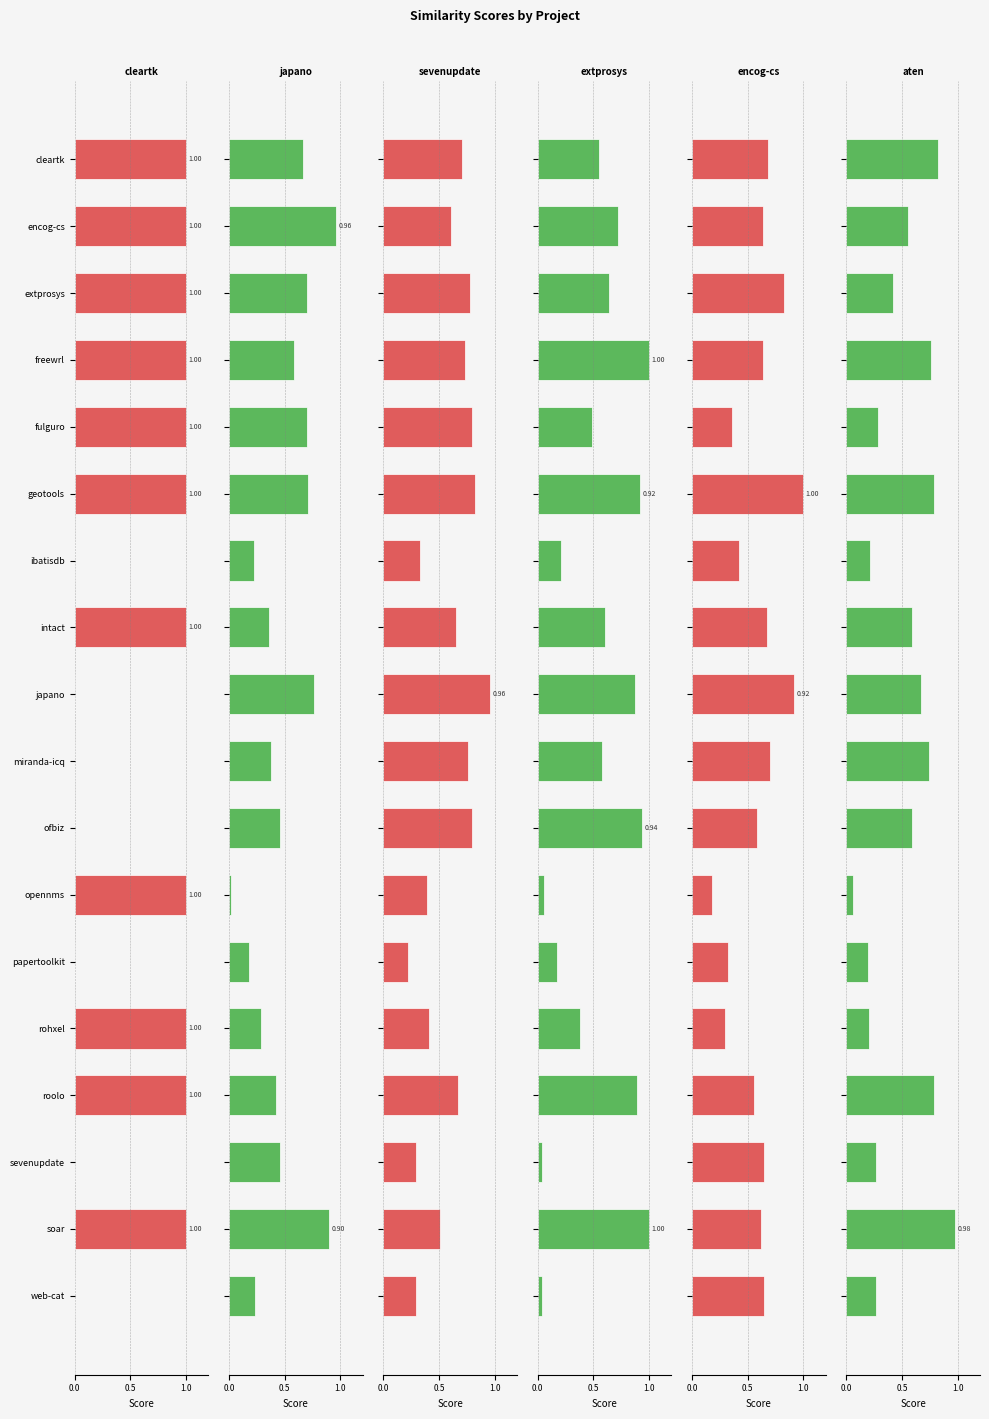

What is the difference between the japano.csv values at papertoolkit and rohxel?

0.1